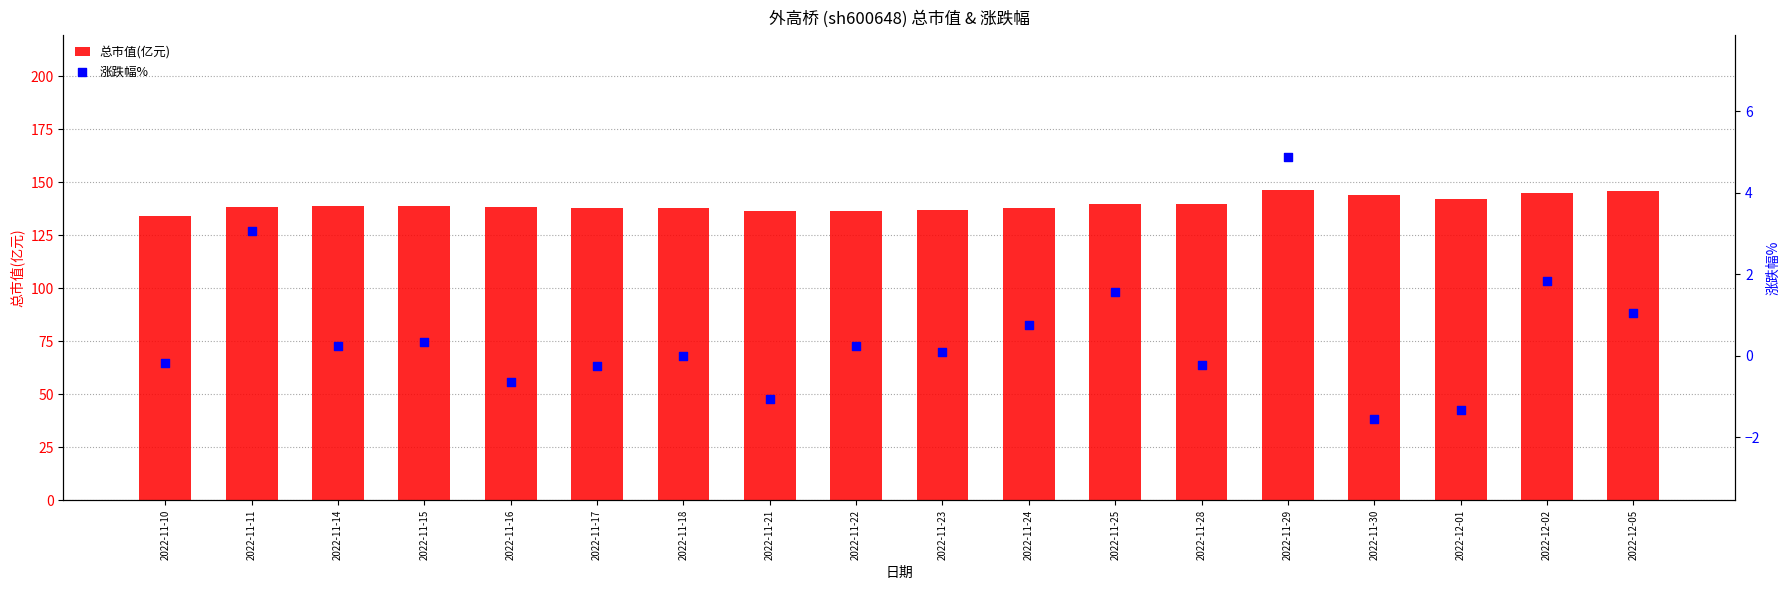

Which series has the largest Y range (max minus min)?

总市值(亿元)